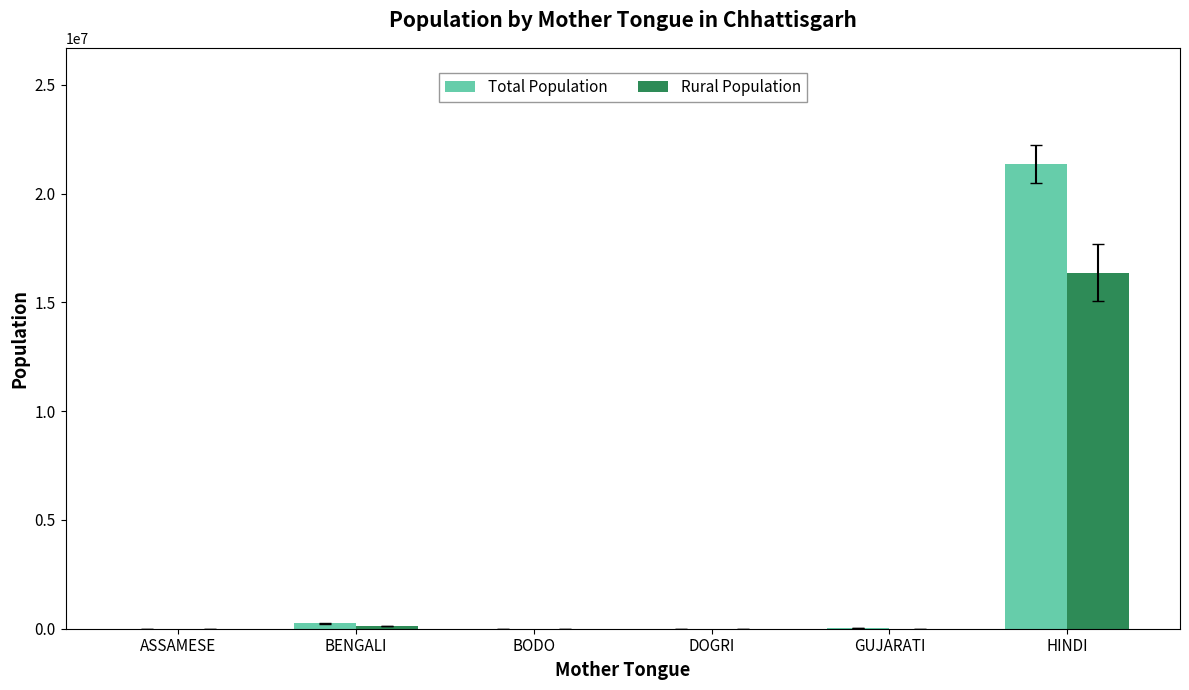

At which category is the sum across all series the highest?

HINDI